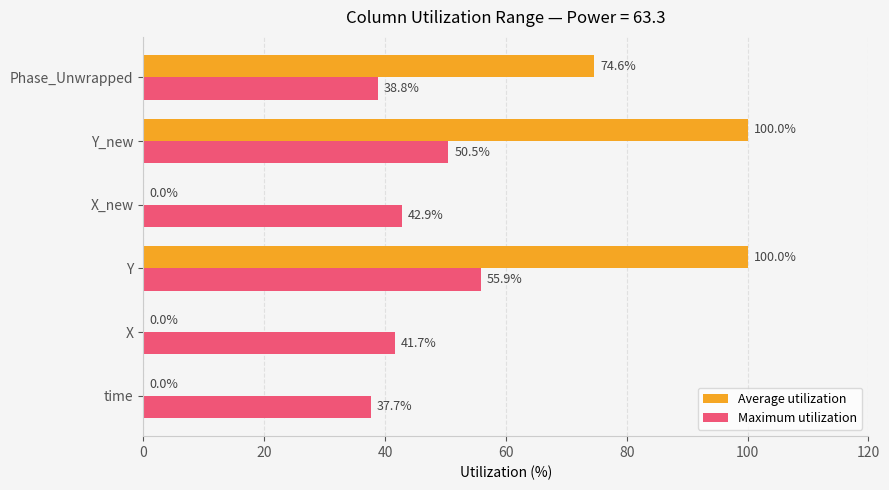

What are all the series names shown in the legend?

Average utilization, Maximum utilization